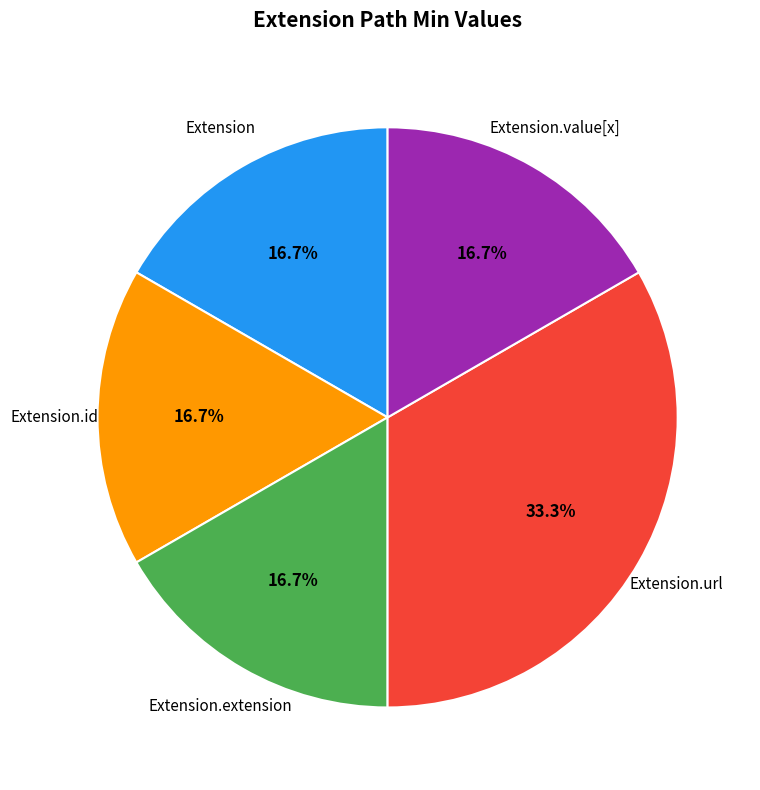

Is there any slice that represents more than half of the pie?

No